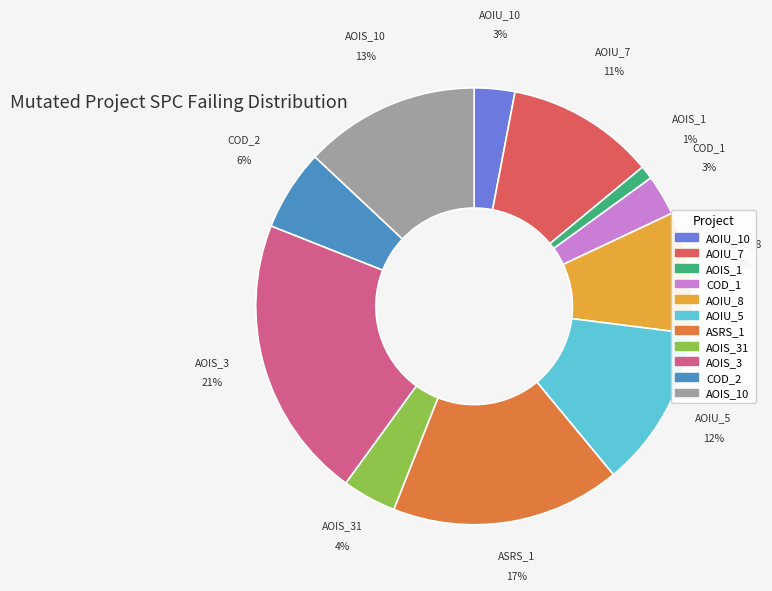

To the nearest percent, what is the average slice percentage?

9%